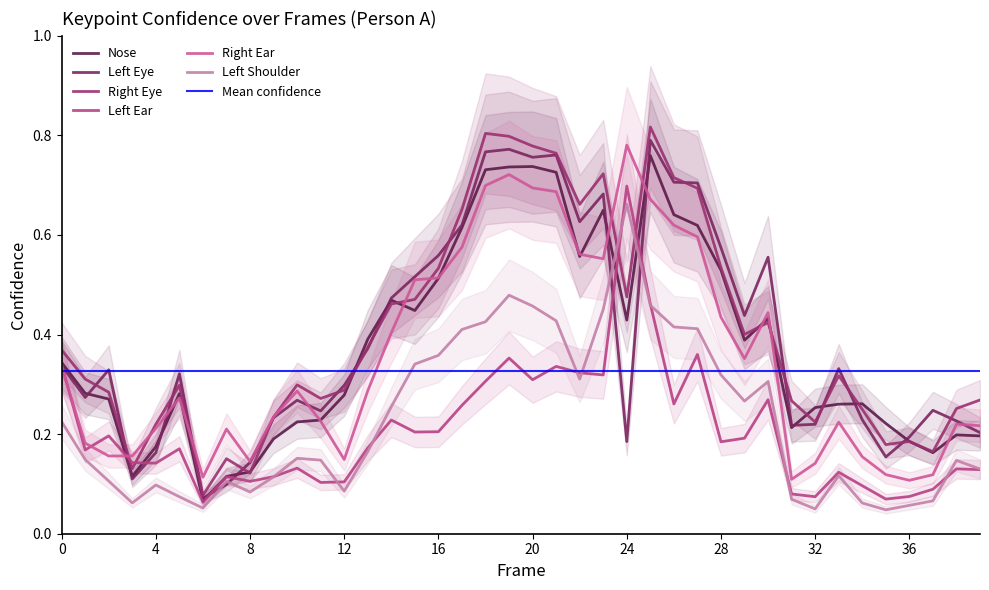

How many interior local valleys does the a_nose_confidence series have?

8